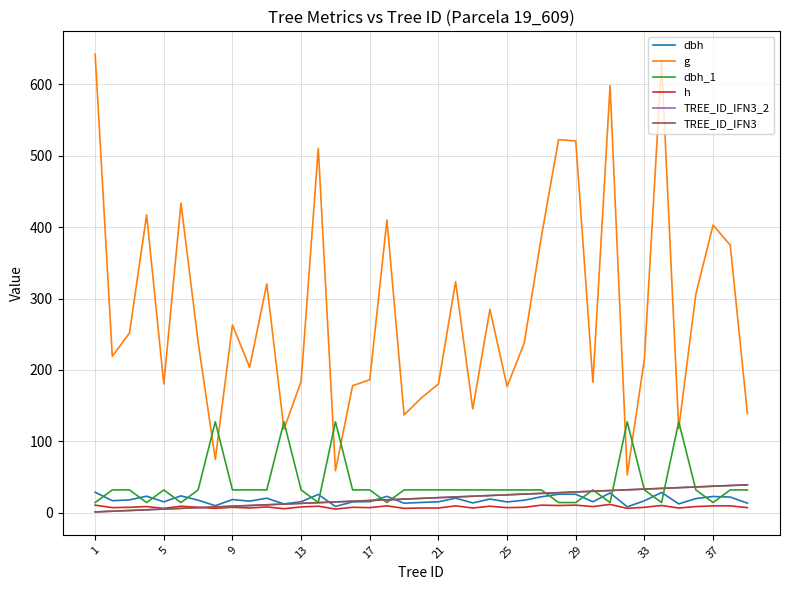

What is the maximum value shown in the chart?

642.4